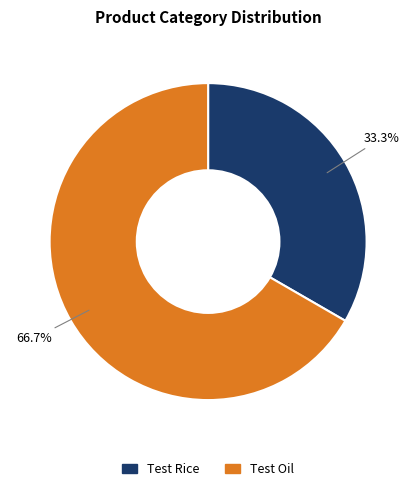

Rank the categories by value from highest to lowest.

Test Oil, Test Rice